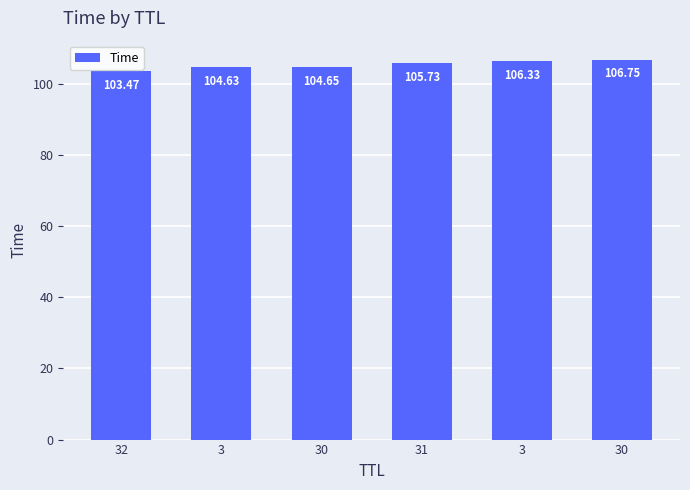

At which category does the chart reach its minimum across all series?

32